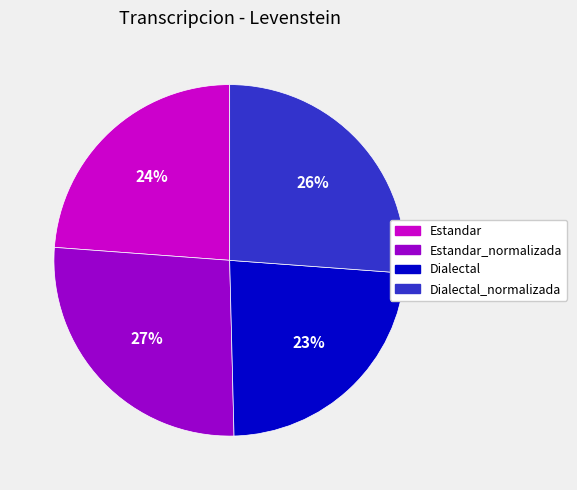

Approximately how many times larger is the value at Dialectal compared to Dialectal_normalizada?

0.9